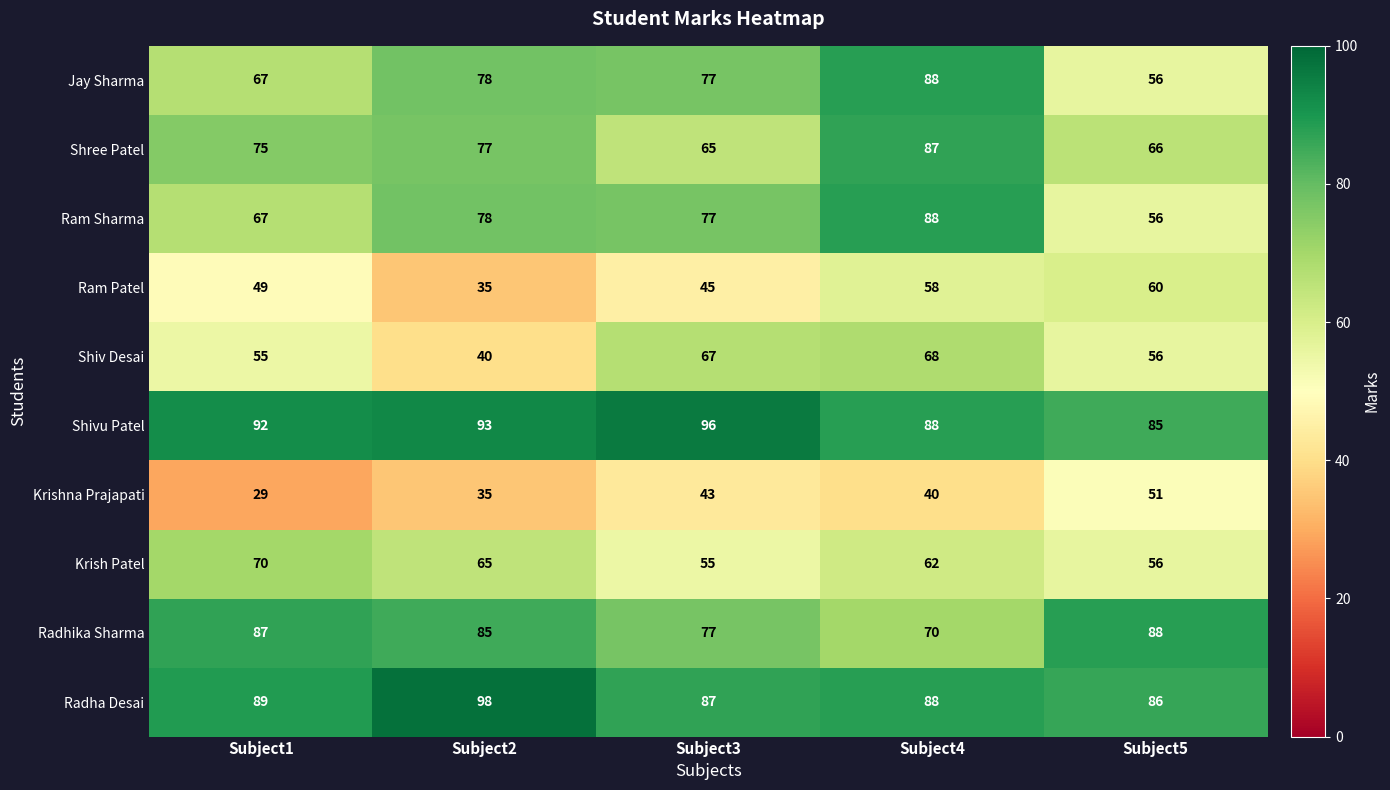

Which series has the largest total across all categories?

Shivu Patel